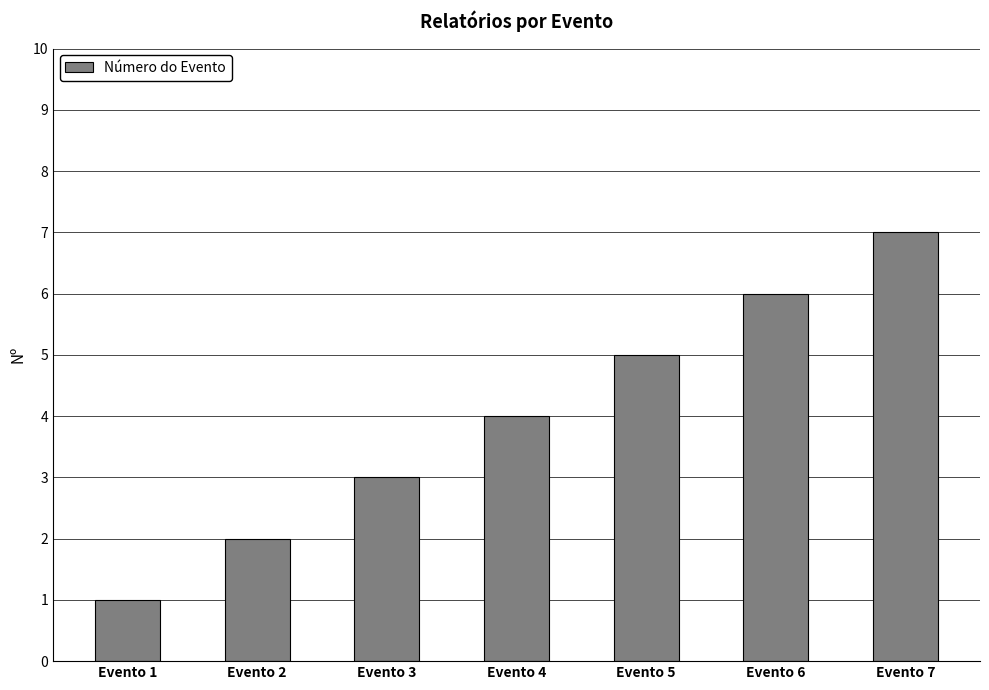

What is the value of the 6th bar from the left?

6